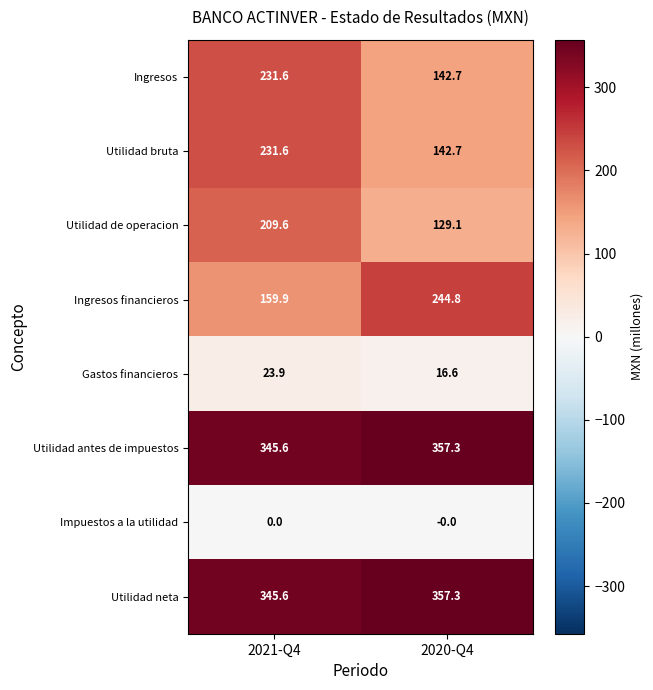

Rank the categories by Ingresos financieros value from lowest to highest.

2021-Q4, 2020-Q4